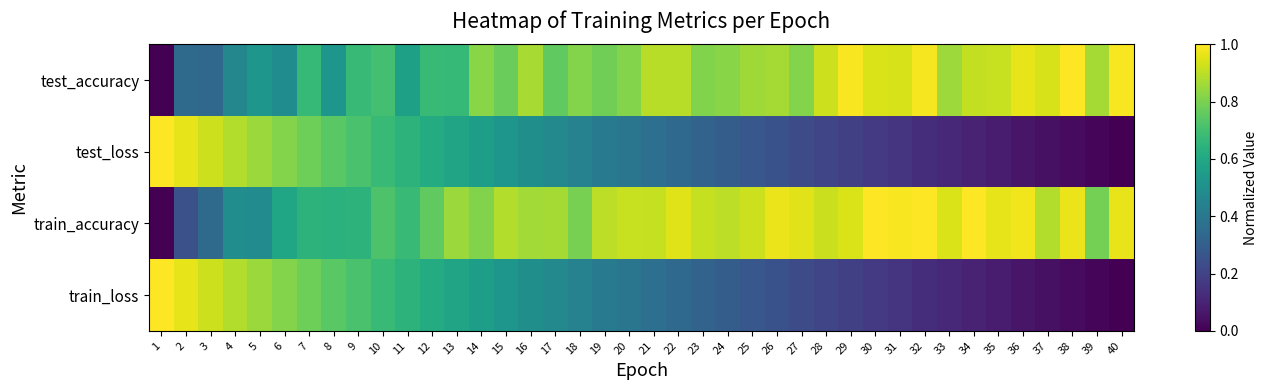

Which category has the highest value across all series?

38